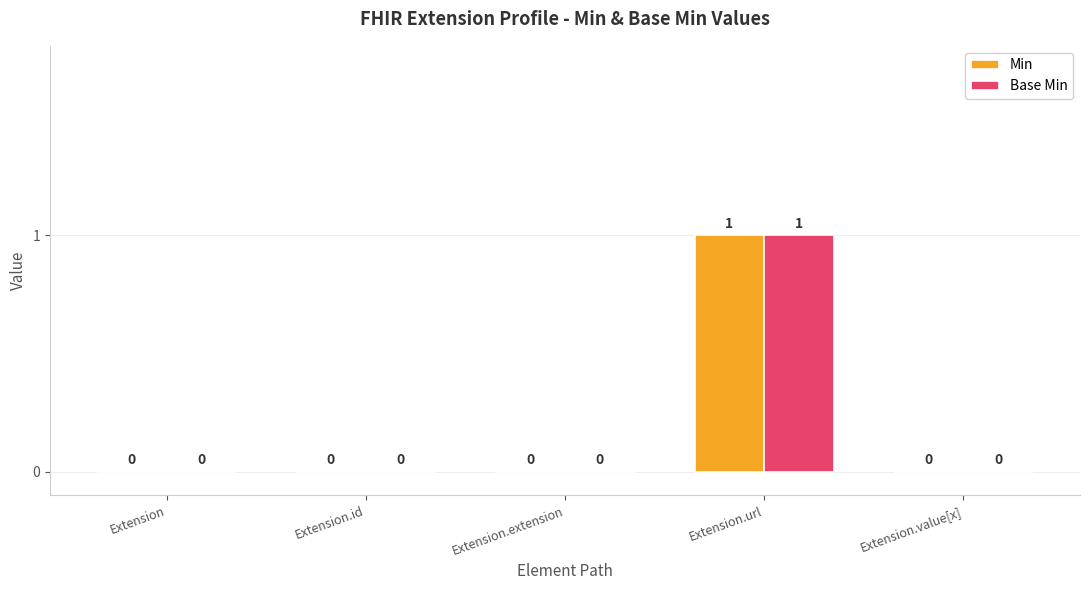

Count the number of data series in this chart.

2